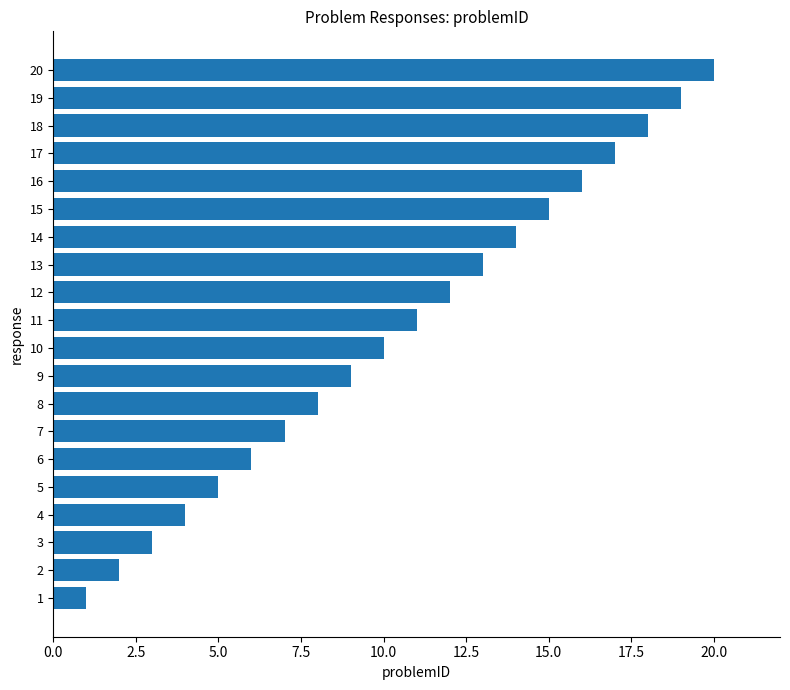

The value at 19 is 33. True or false?

False